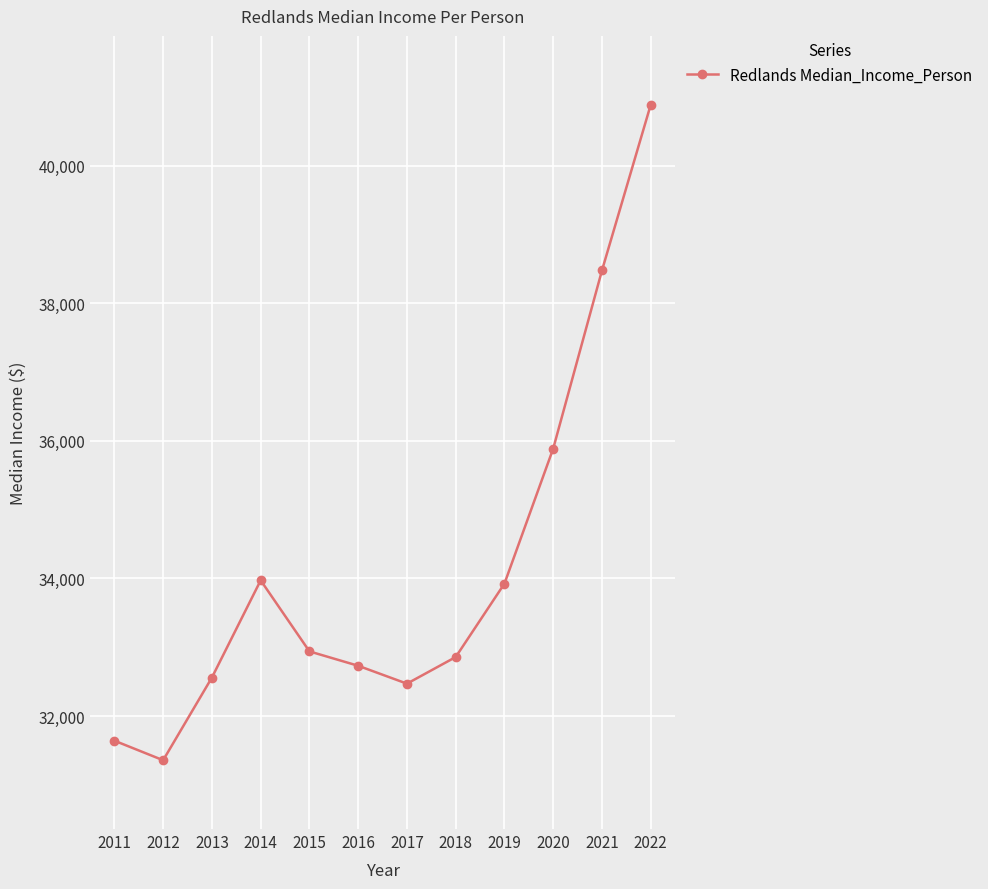

Reading left to right, transcribe all the data shown in this chart.

31641	31357	32559	33972	32939	32730	32470	32857	33925	35888	38477	40886